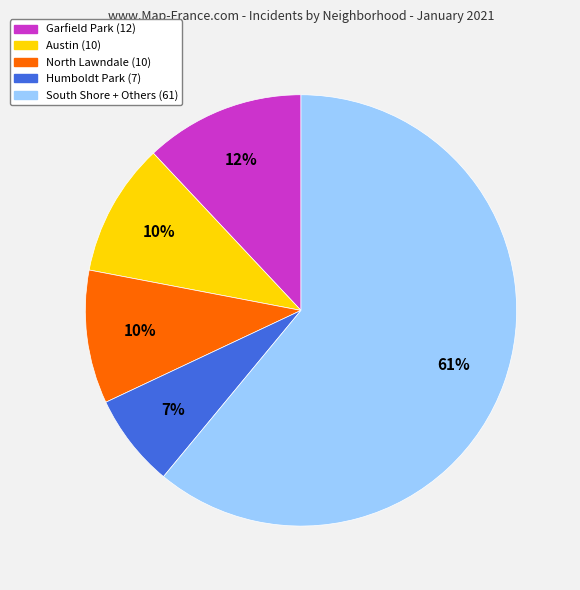

Is there any slice that represents more than half of the pie?

Yes